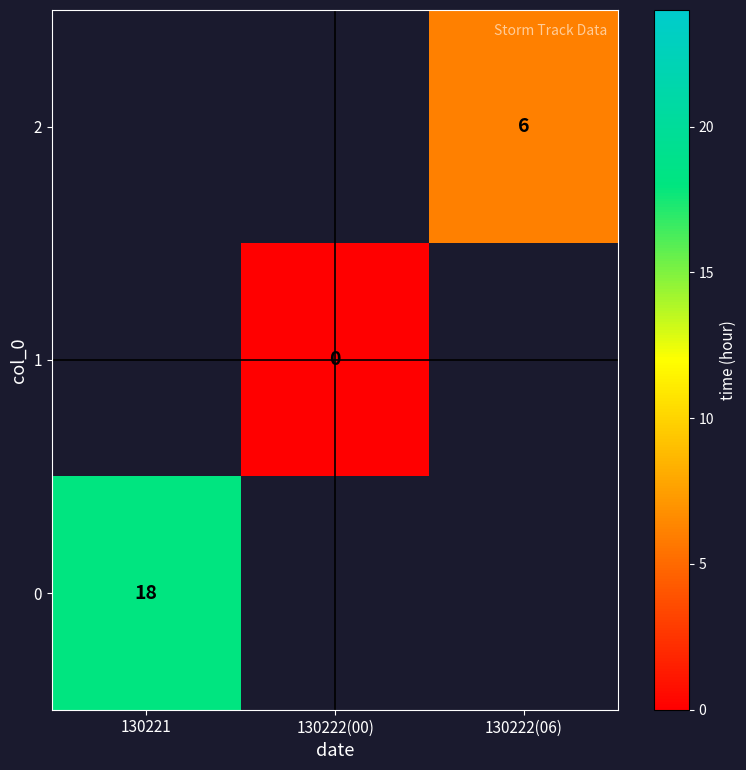

Is it true that 1 equals 0.0 at 130222(00)?

True